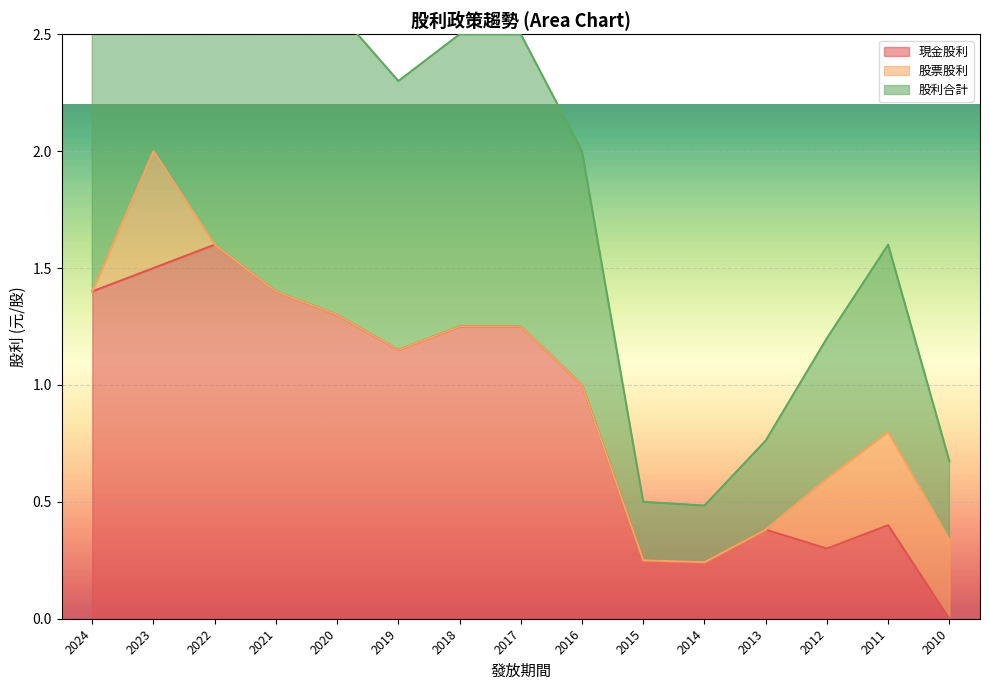

Which has a higher value, 2023 or 2020?

2023